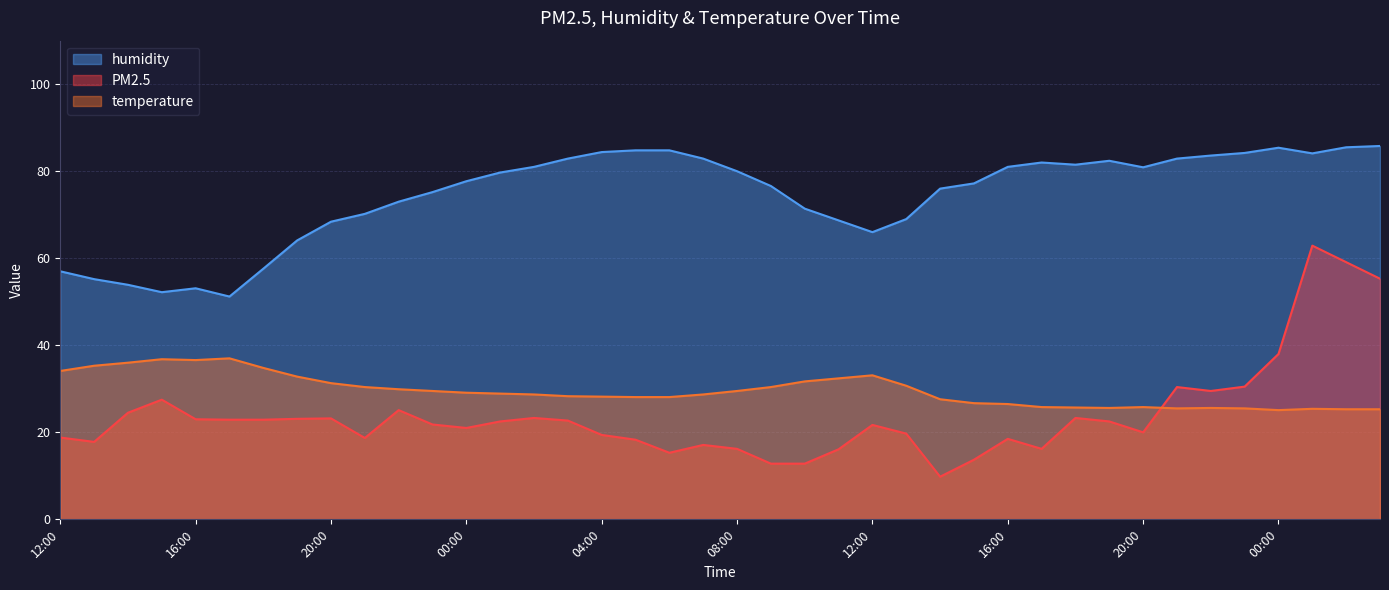

What is the label of the 22nd point from the right?

06:00